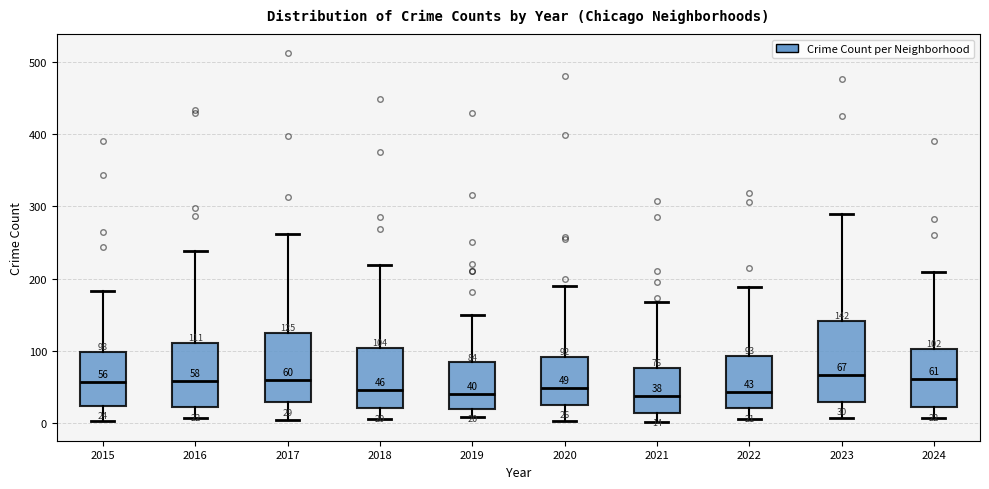

Which box is the tallest, from its lower edge to its upper edge?

2023